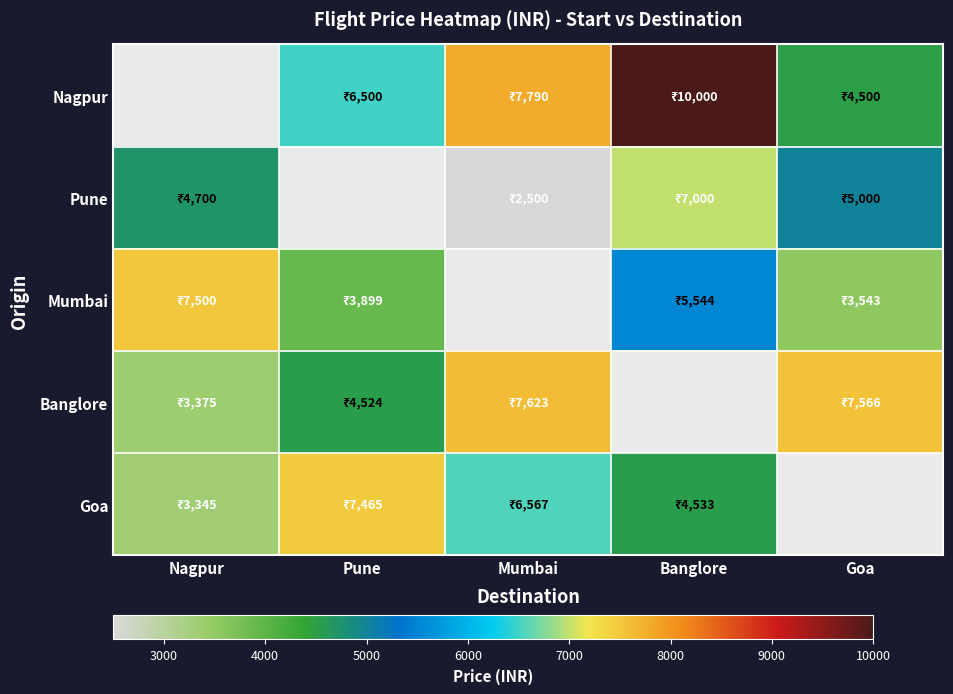

Which label corresponds to the largest value in the chart?

Banglore